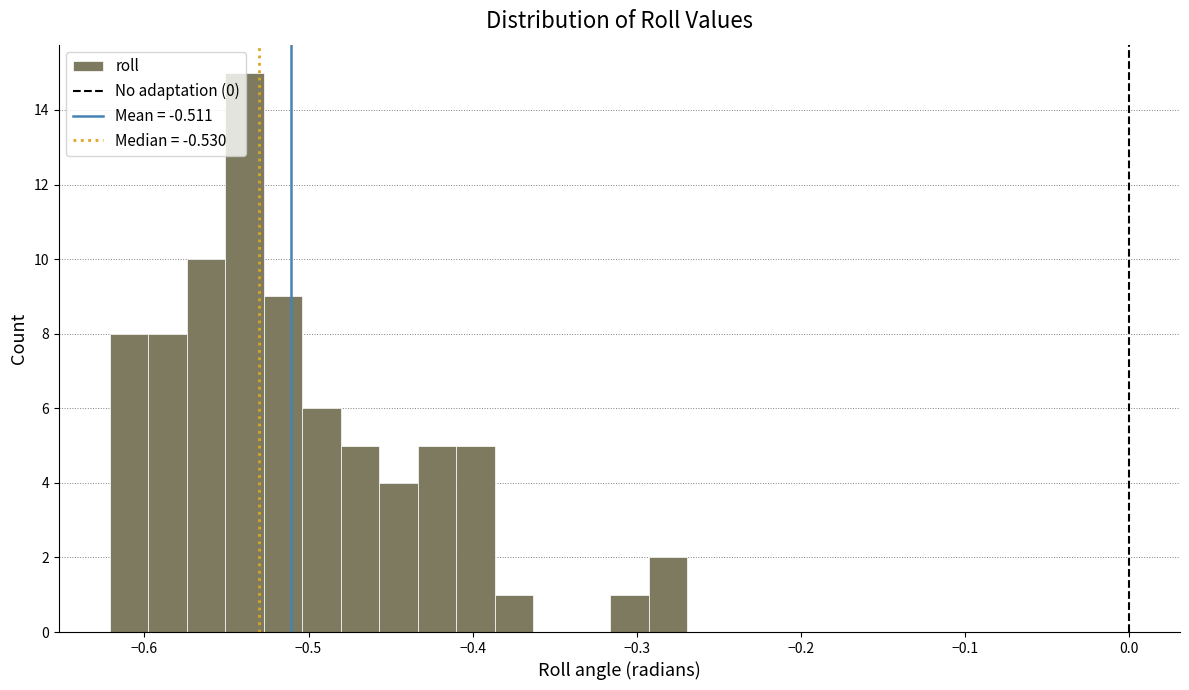

Around what value on the x-axis is the tallest bar? Give the approximate position of its centre, as read against the axis.

-0.54